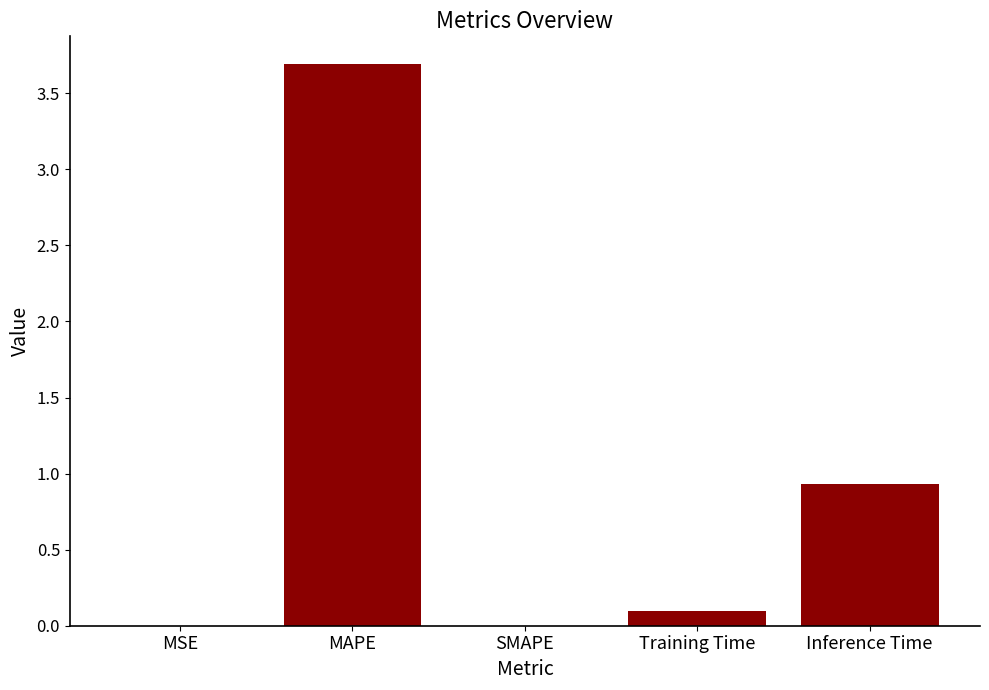

The chart shows a value of 0.9 at Inference Time. True or false?

True